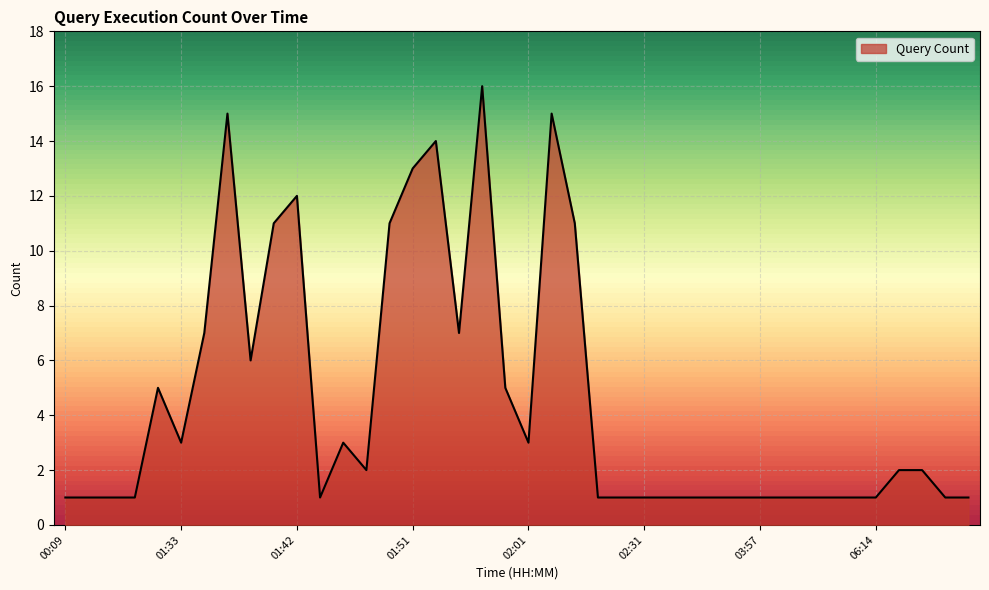

What is the greatest value displayed?

16